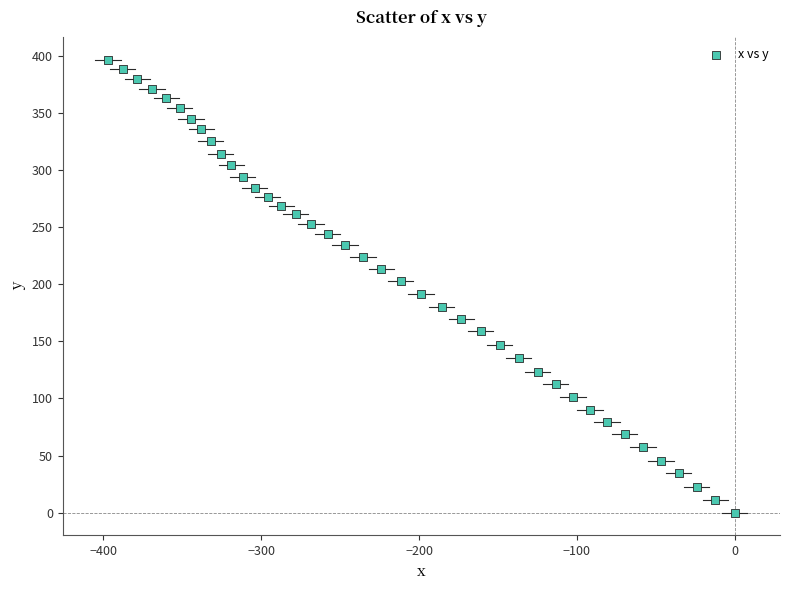

What is the range of Y values (max minus min)?

396.4